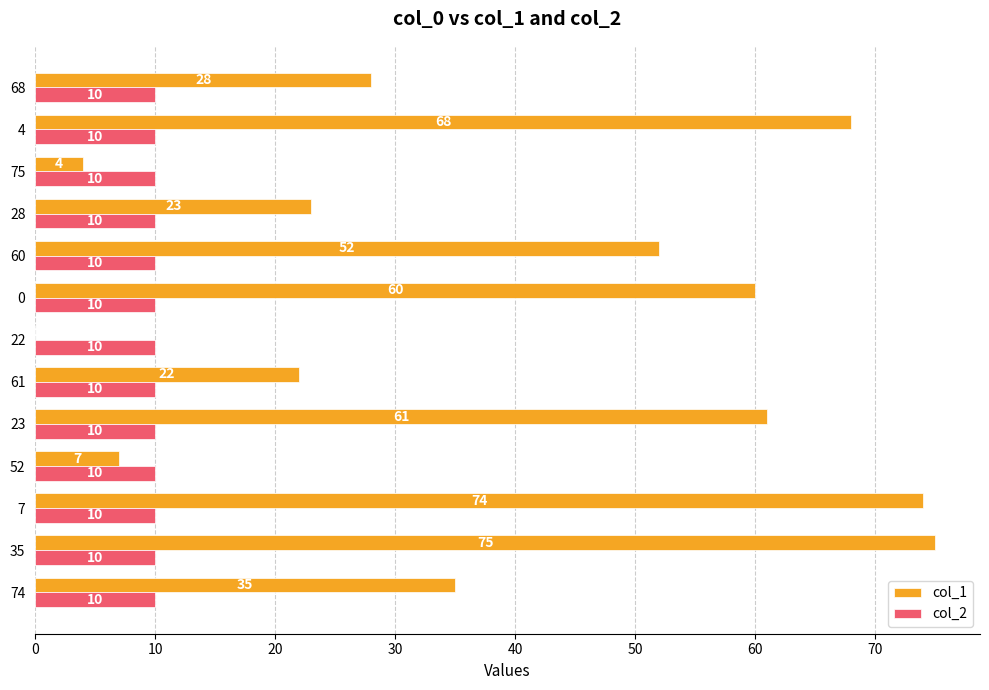

Between 23 and 4, which series saw the biggest shift?

col_1